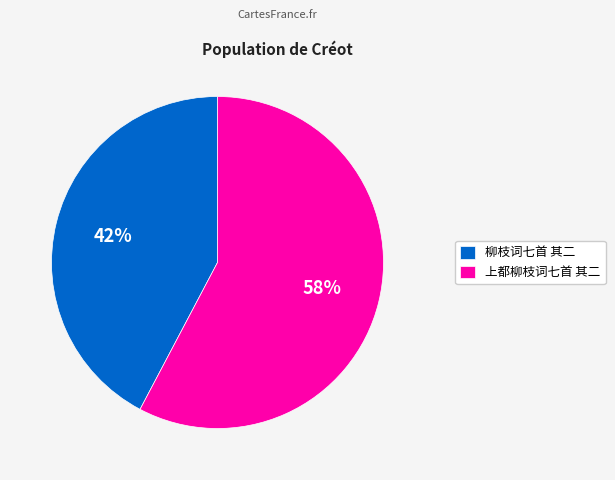

Rank the categories by value from lowest to highest.

柳枝词七首 其二, 上都柳枝词七首 其二